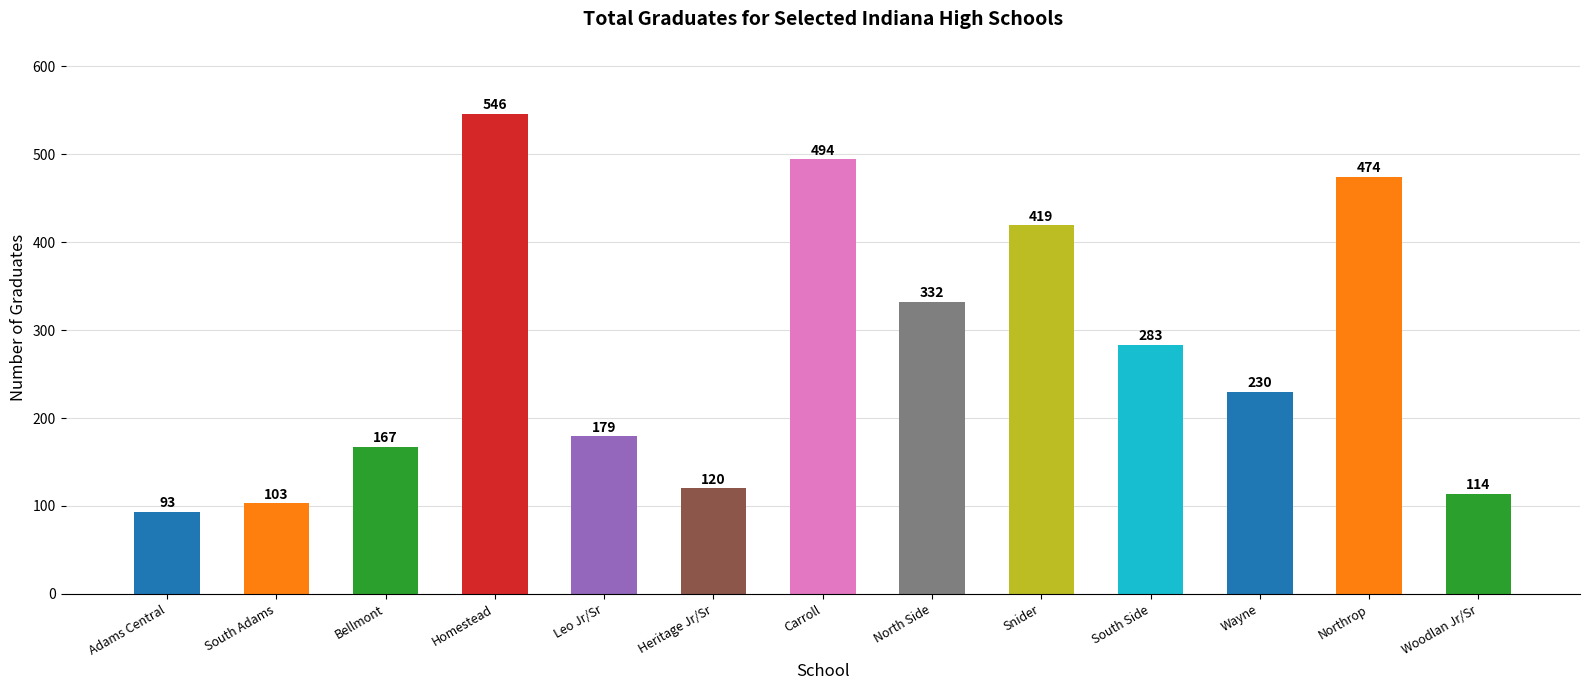

What is the value of the 3rd bar from the left?

167